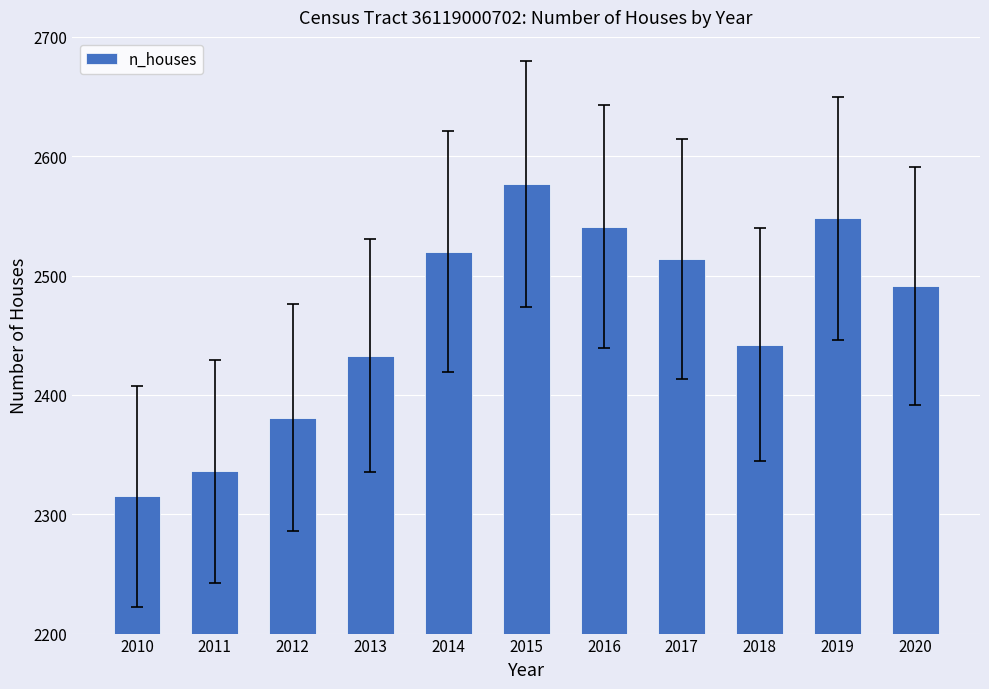

Does the chart contain stacked bars?

No